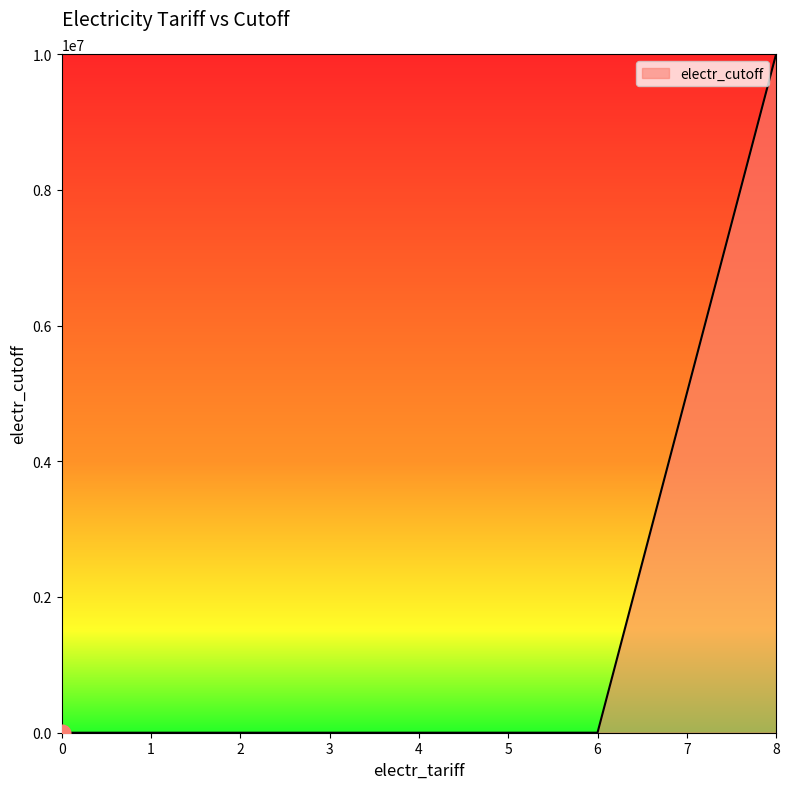

What is the greatest value displayed?

10000000